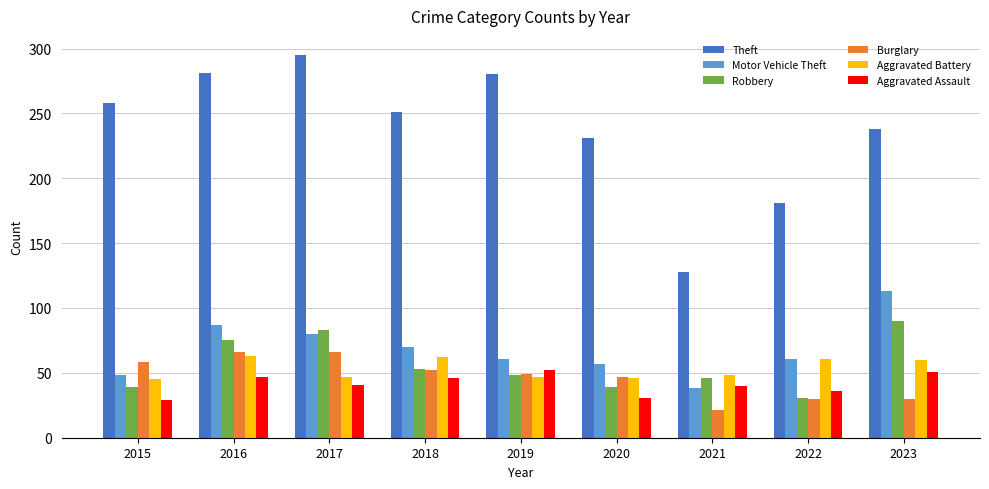

What is the difference between the highest and lowest values at 2022?

151